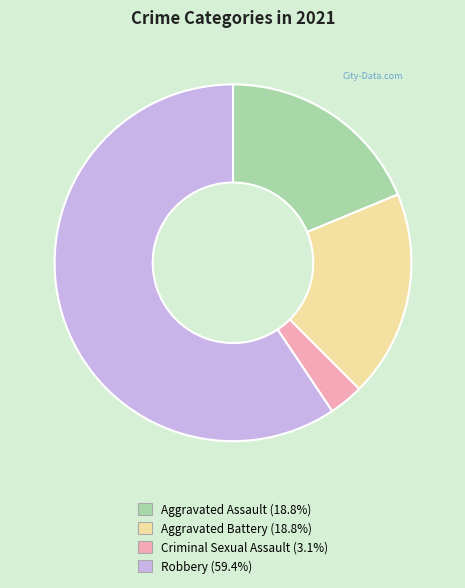

Is there any slice that represents more than half of the pie?

Yes